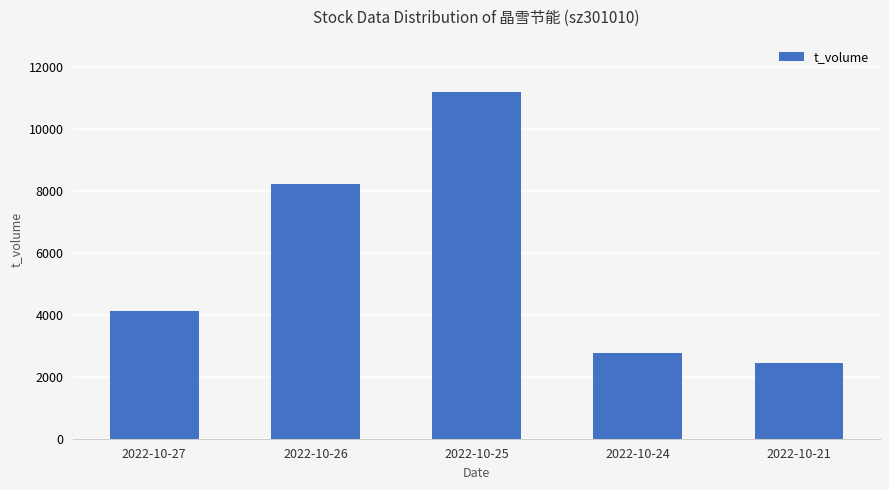

What is the sum of all values?

28736